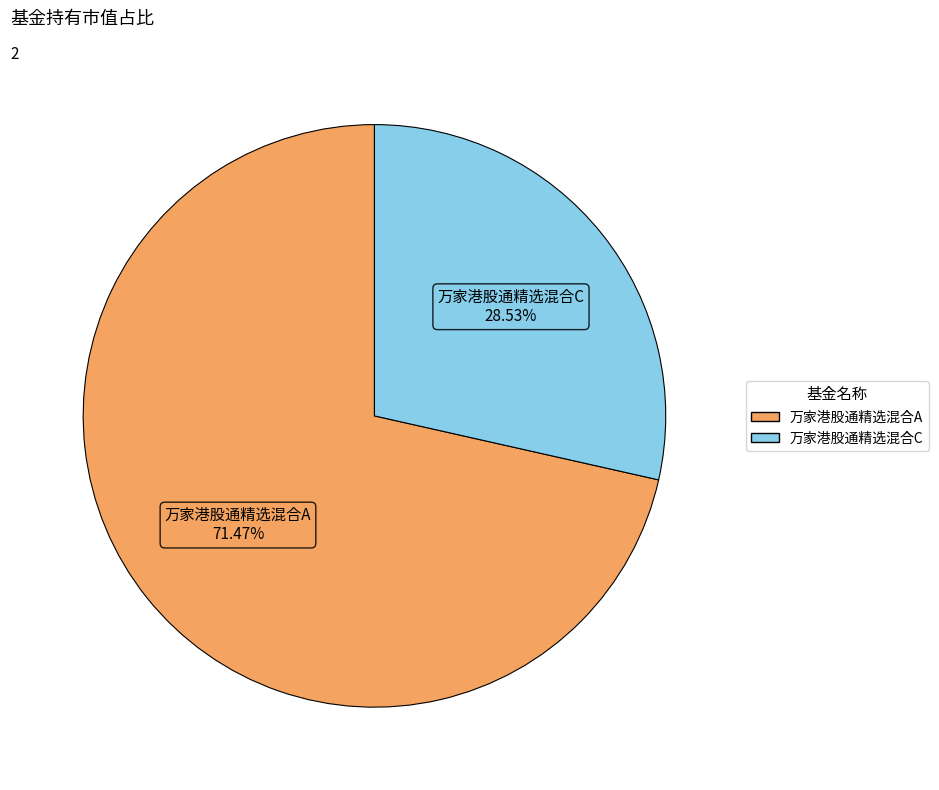

Count the number of slices in the pie.

2